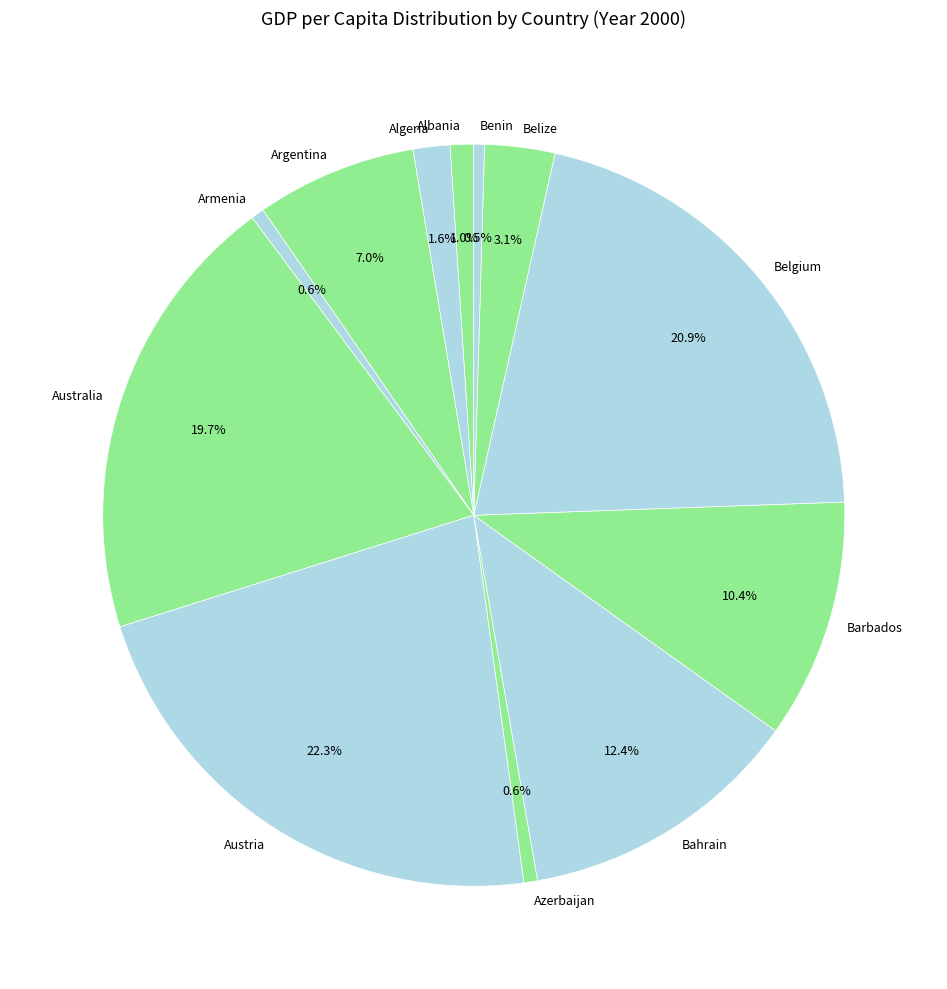

Is there any slice that represents more than half of the pie?

No